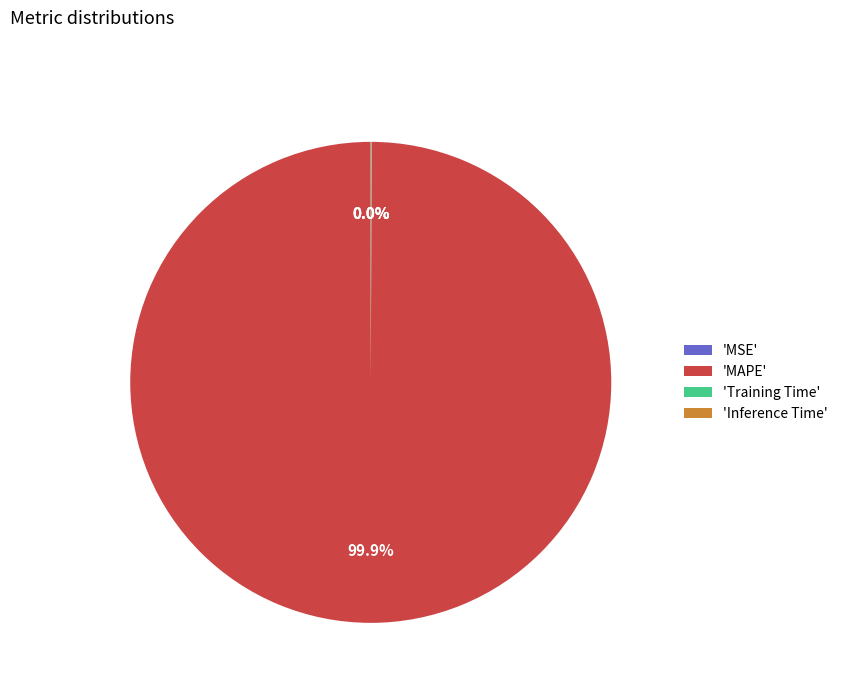

Which slice is the largest?

'MAPE'